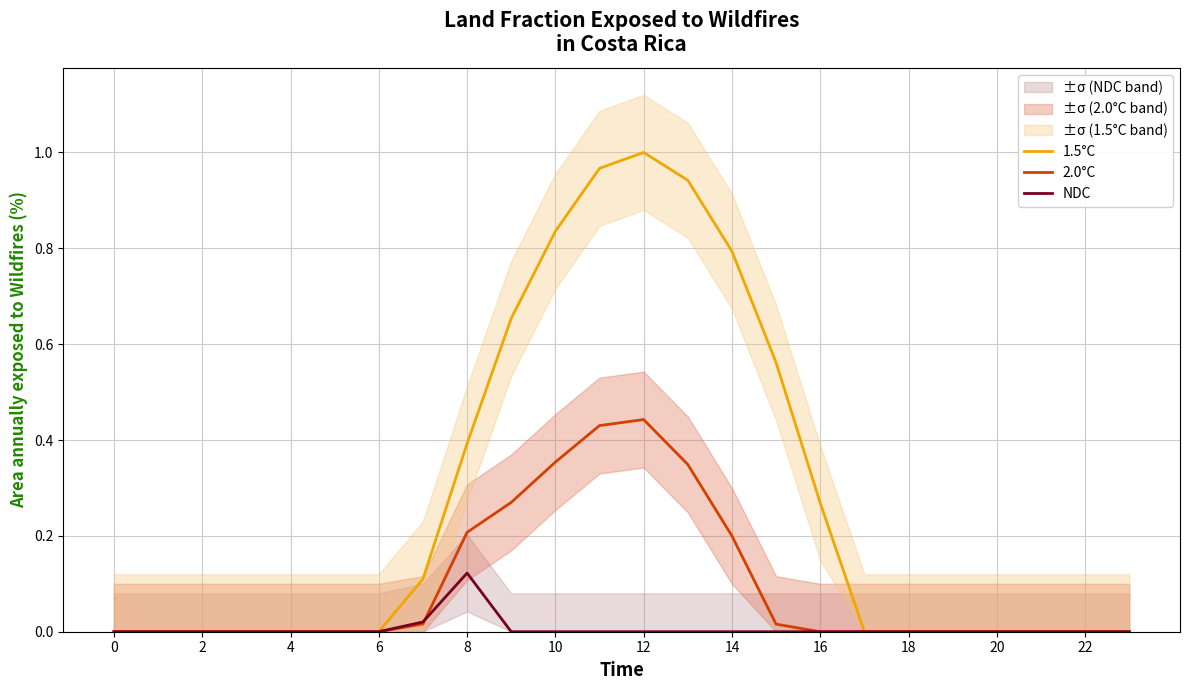

True or false: 1.5°C and NDC cross at least once.

False